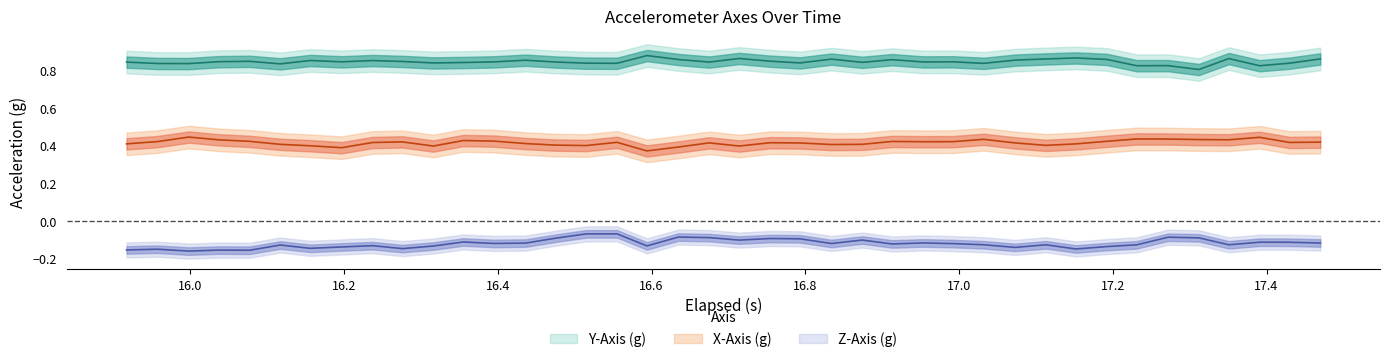

How many lines are shown in the chart?

3